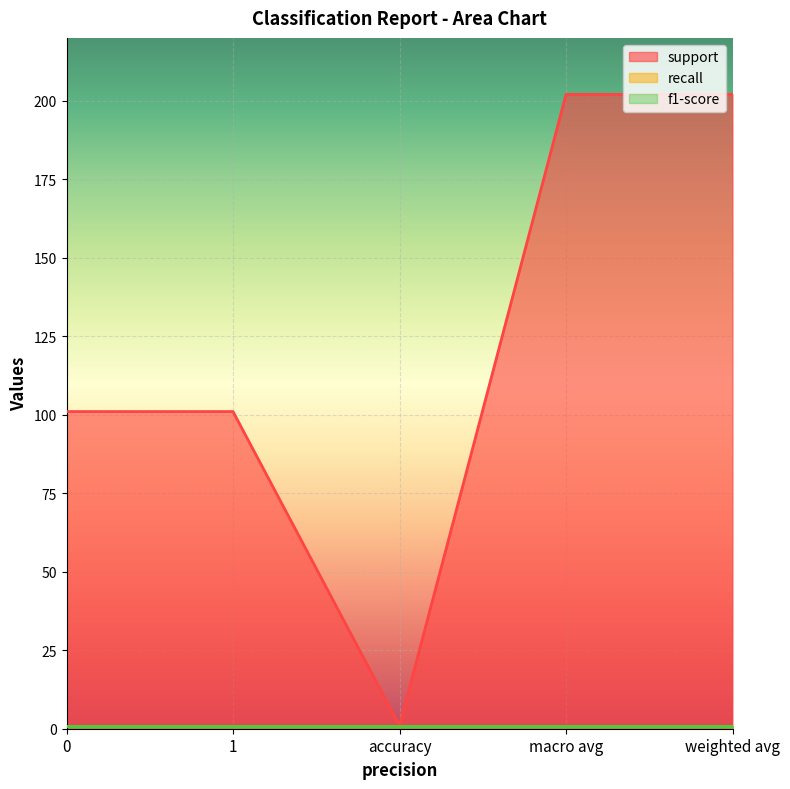

What is the sum of all f1-score values?

5